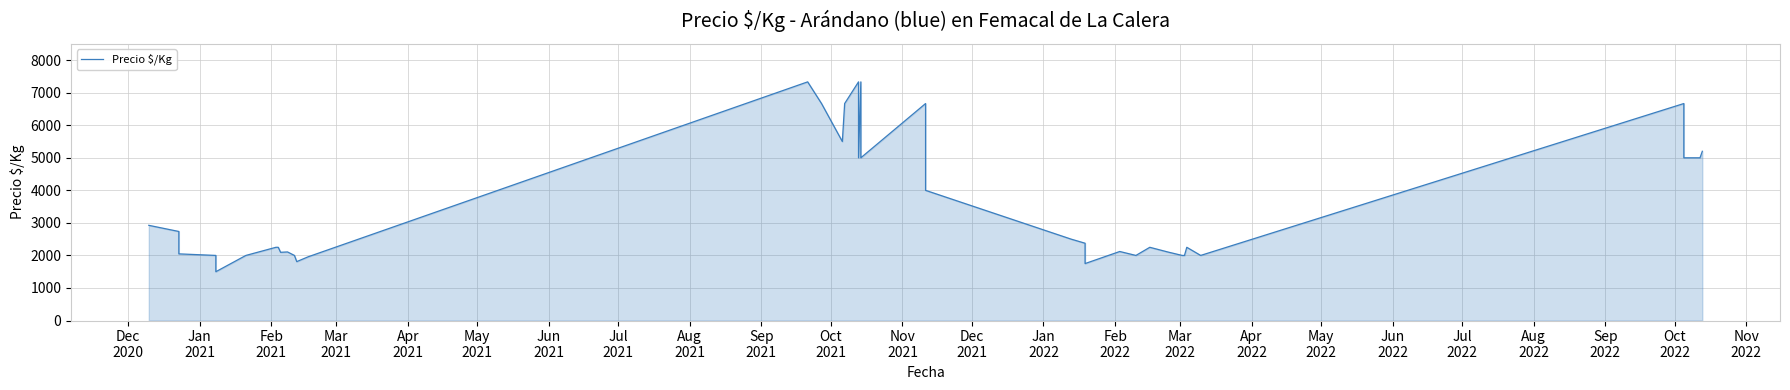

The value at Jan
2022 is 11772. True or false?

False